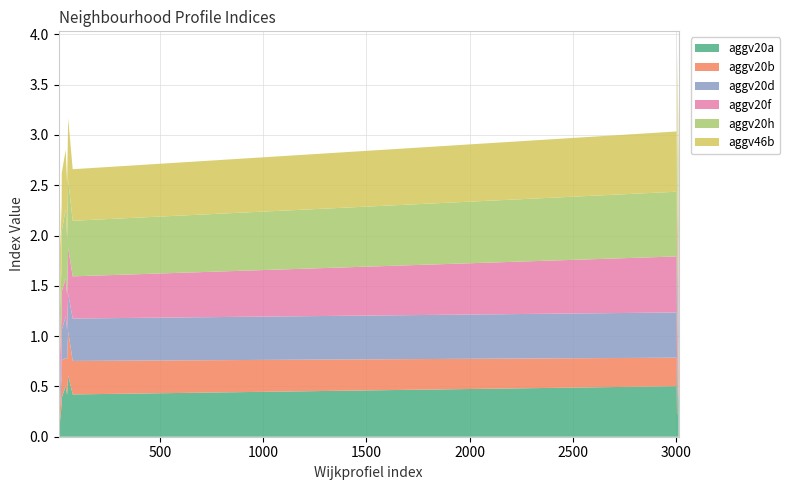

Reading left to right, list all the values displayed in this chart.

aggv20a: 0.2	0.2	0.4	0.5	0.4	0.5	0.7	0.1	0.3	0.2	0.1	0.2	0.3	0.3	0.3	0.3	0.4	0.5	0.4	0.6
aggv20b: 0.1	0.2	0.3	0.4	0.3	0.3	0.6	0.1	0.3	0.1	0.1	0.2	0.3	0.3	0.3	0.2	0.4	0.3	0.4	0.4
aggv20d: 0.4	0.2	0.4	0.5	0.4	0.4	0.6	0.3	0.2	0.2	0.2	0.2	0.2	0.2	0.3	0.2	0.3	0.4	0.3	0.4
aggv20f: 0.4	0.3	0.4	0.5	0.4	0.6	0.5	0.3	0.5	0.4	0.3	0.4	0.4	0.4	0.4	0.4	0.4	0.4	0.4	0.5
aggv20h: 0.6	0.3	0.7	0.6	0.6	0.6	0.8	0.5	0.5	0.5	0.5	0.5	0.5	0.4	0.5	0.5	0.6	0.7	0.6	0.7
aggv46b: 0.6	0.6	0.6	0.7	0.5	0.6	0.7	0.5	0.5	0.6	0.6	0.6	0.6	0.6	0.5	0.6	0.6	0.6	0.6	0.6